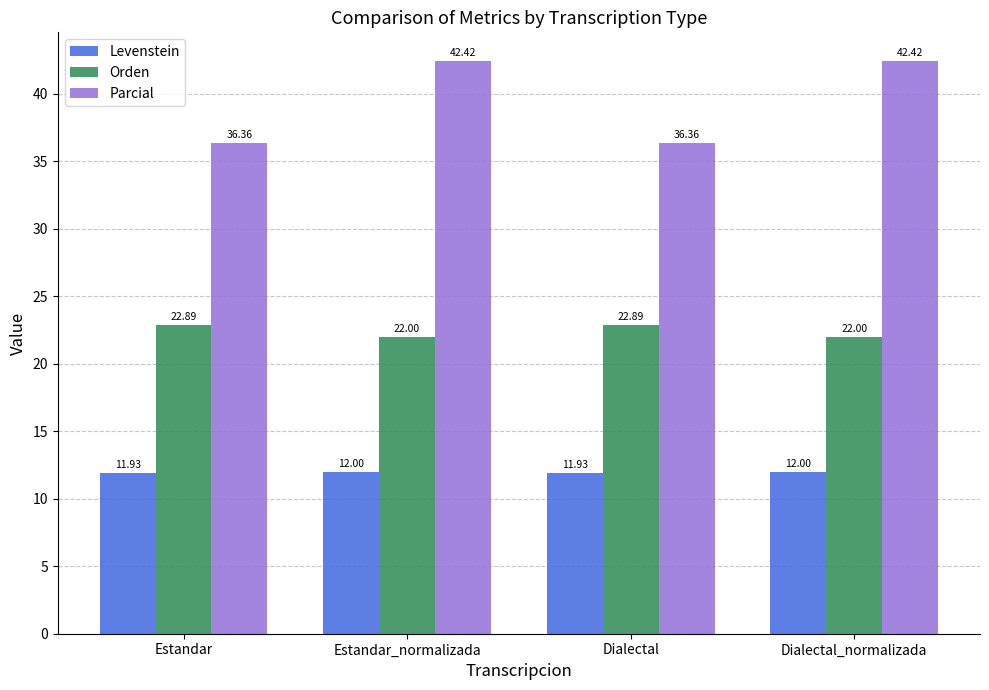

What is the difference between the highest and lowest values at Estandar_normalizada?

30.4